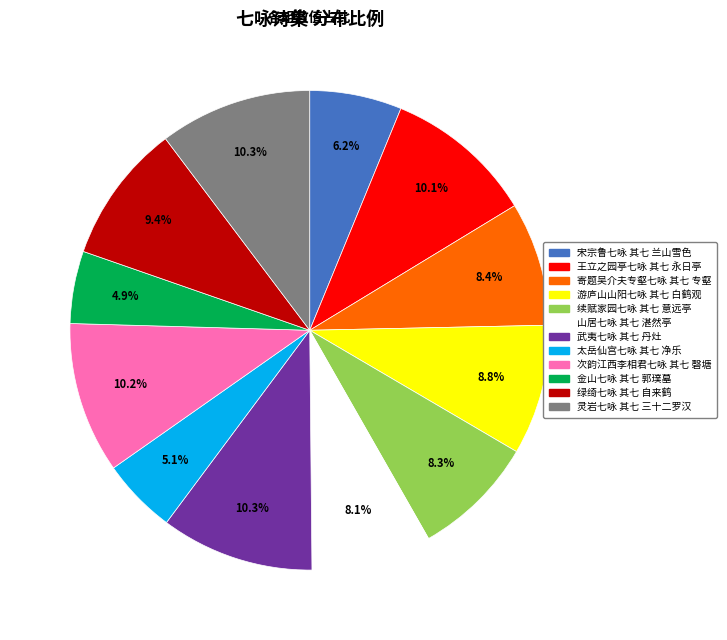

True or false: 续赋家园七咏 其七 意远亭 accounts for 1% of the total.

False